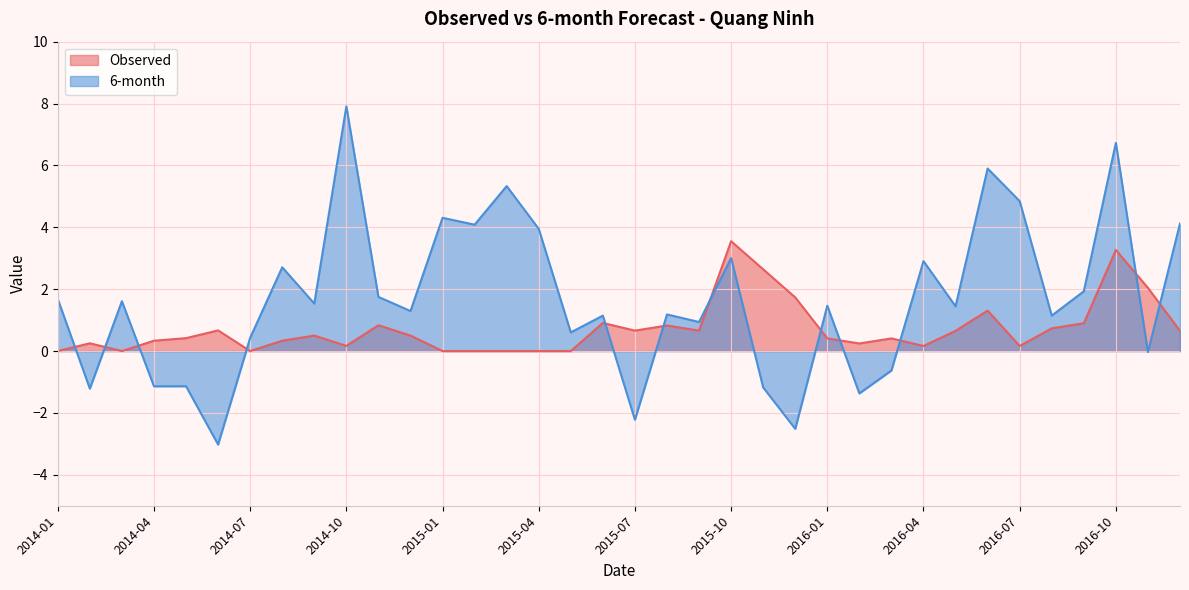

Is it true that 6-month equals 6.4 at 2015-04?

False